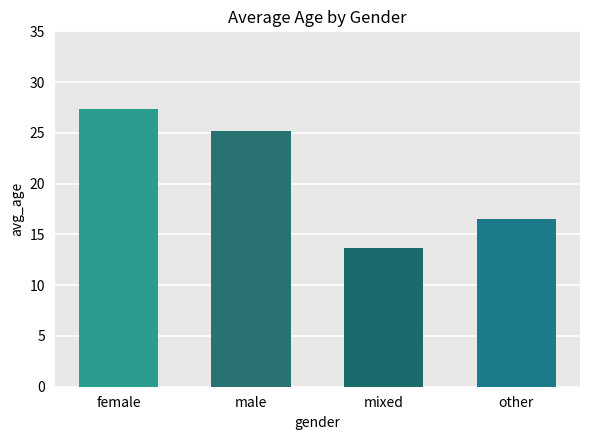

Between other and female, which is larger?

female